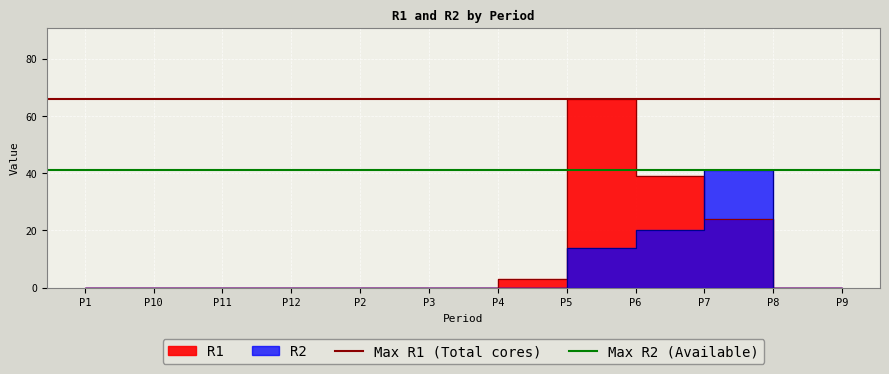

What is the value of the Max R2 (Available) point at the 2nd from the left?

41